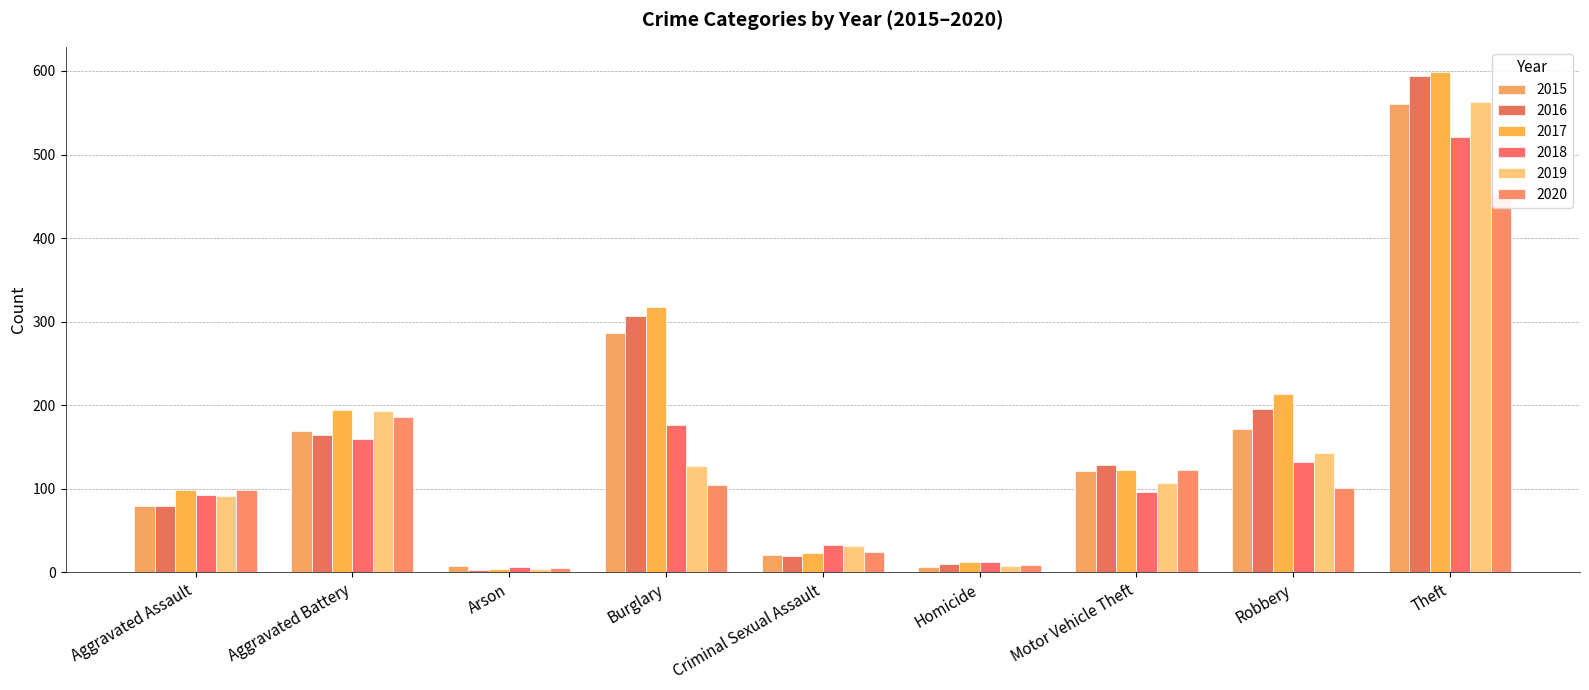

What is the value of the 2019 bar at the 6th from the left?

8